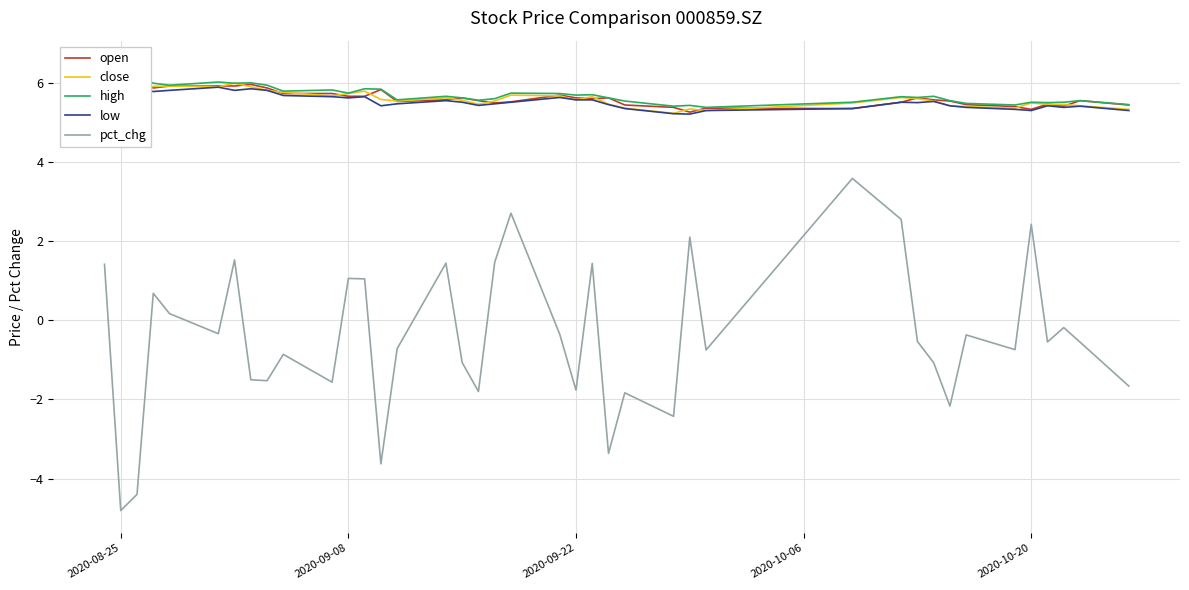

What are all the series names shown in the legend?

open, close, high, low, pct_chg